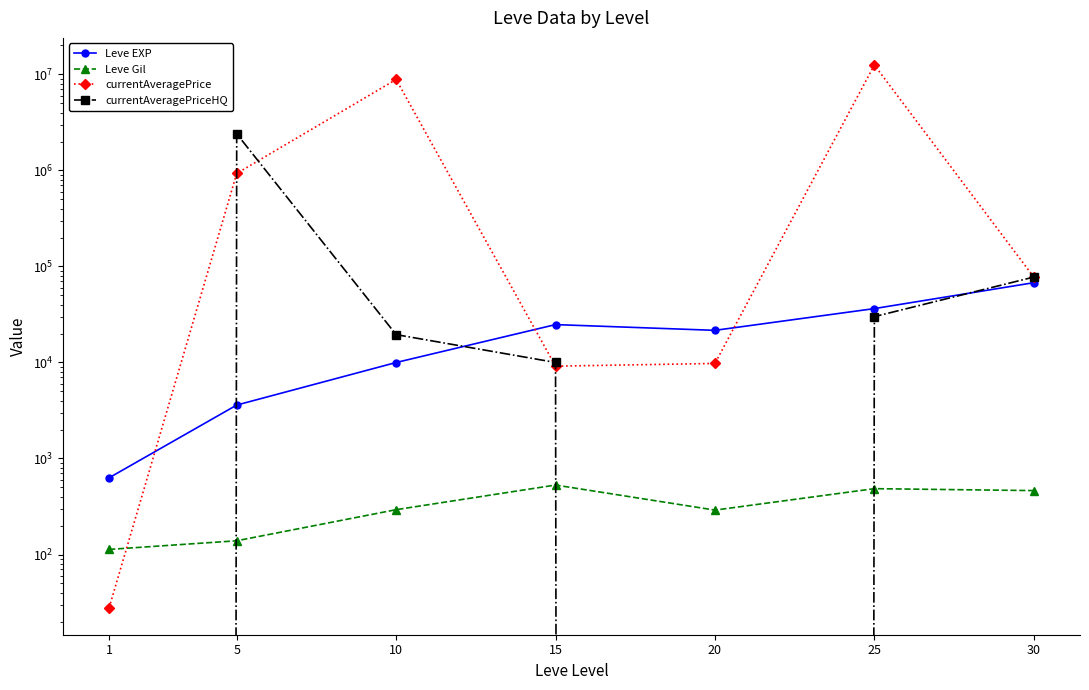

At 5, list the series in order from smallest to largest.

Leve Gil, Leve EXP, currentAveragePrice, currentAveragePriceHQ